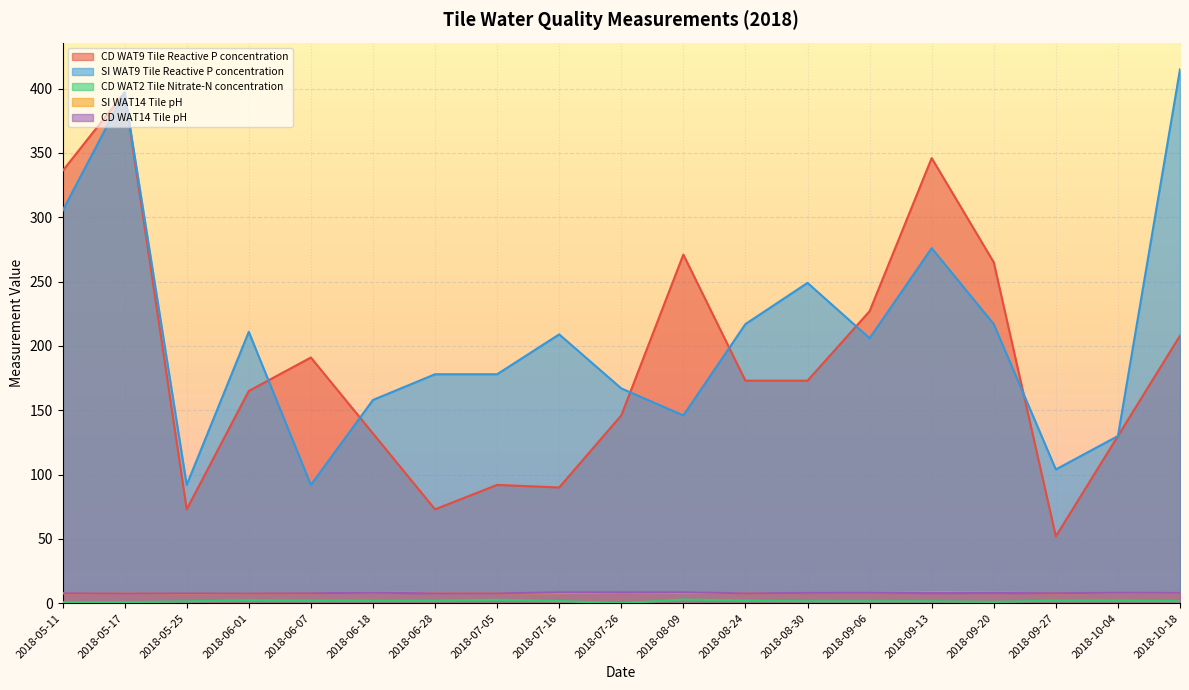

Which series has the largest range (max minus min)?

CD WAT9 Tile Reactive P concentration